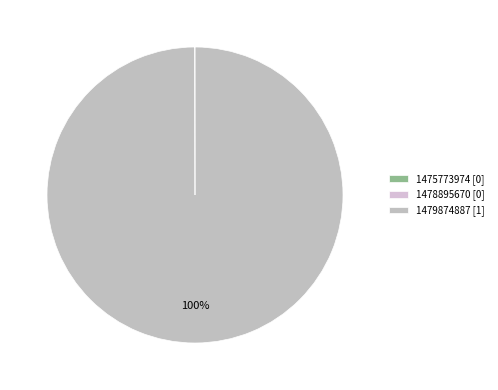

Does any single category account for the majority?

Yes